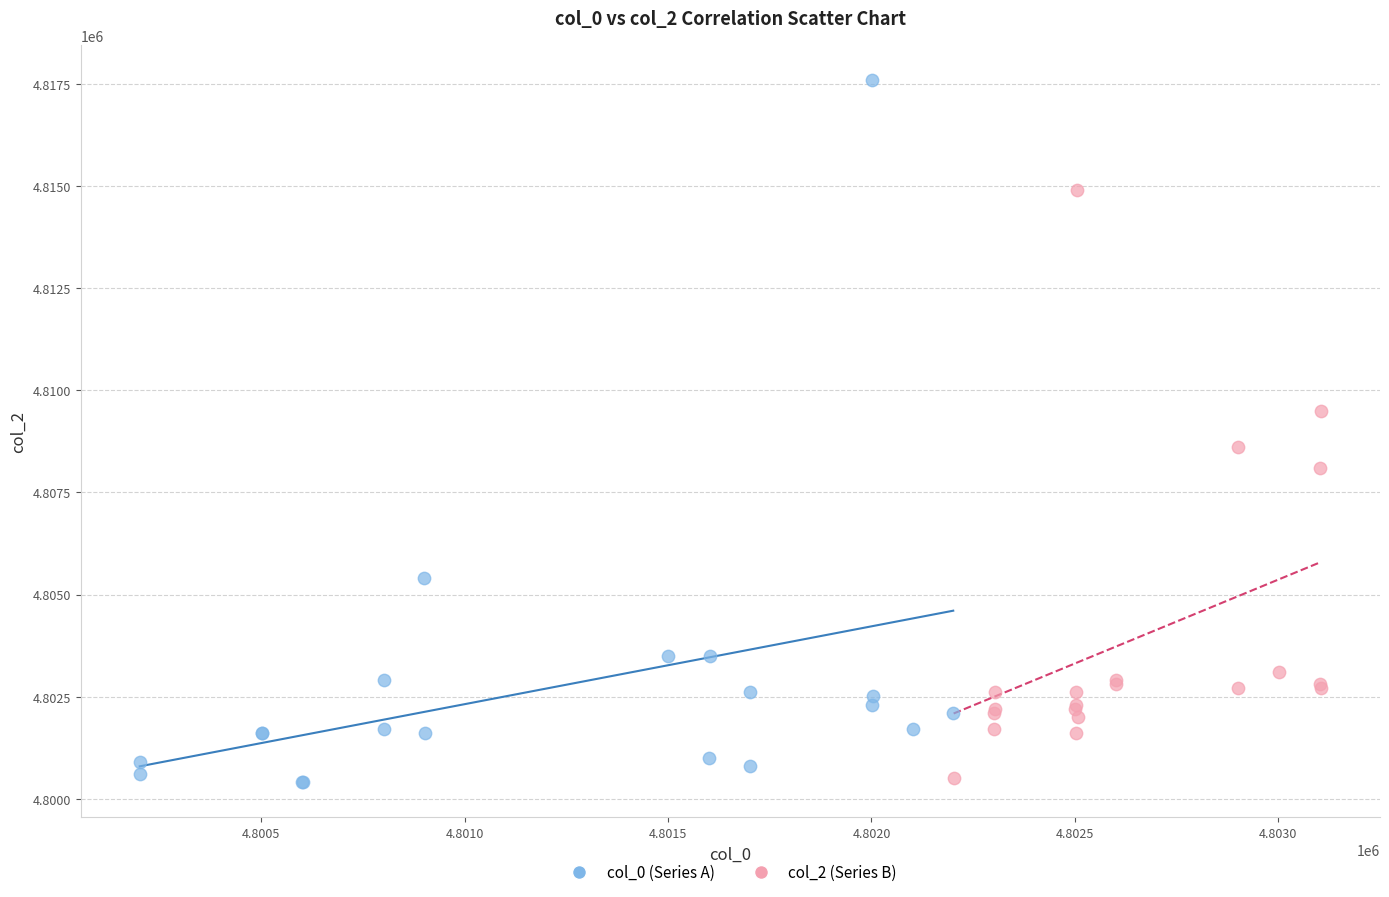

Which series contains the highest Y value?

col_0 (Series A)